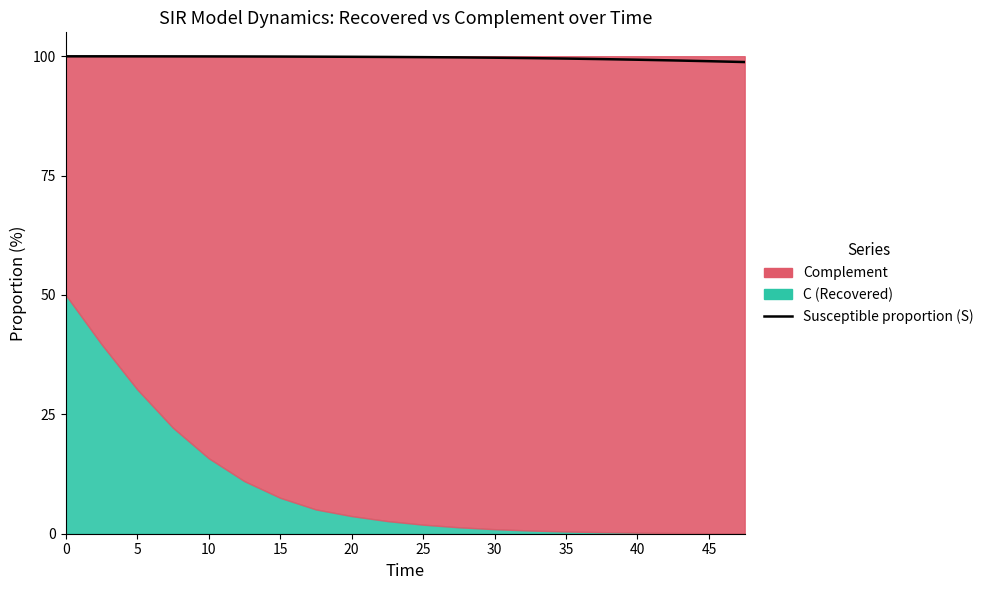

What is the difference between the maximum and minimum values?

1.2